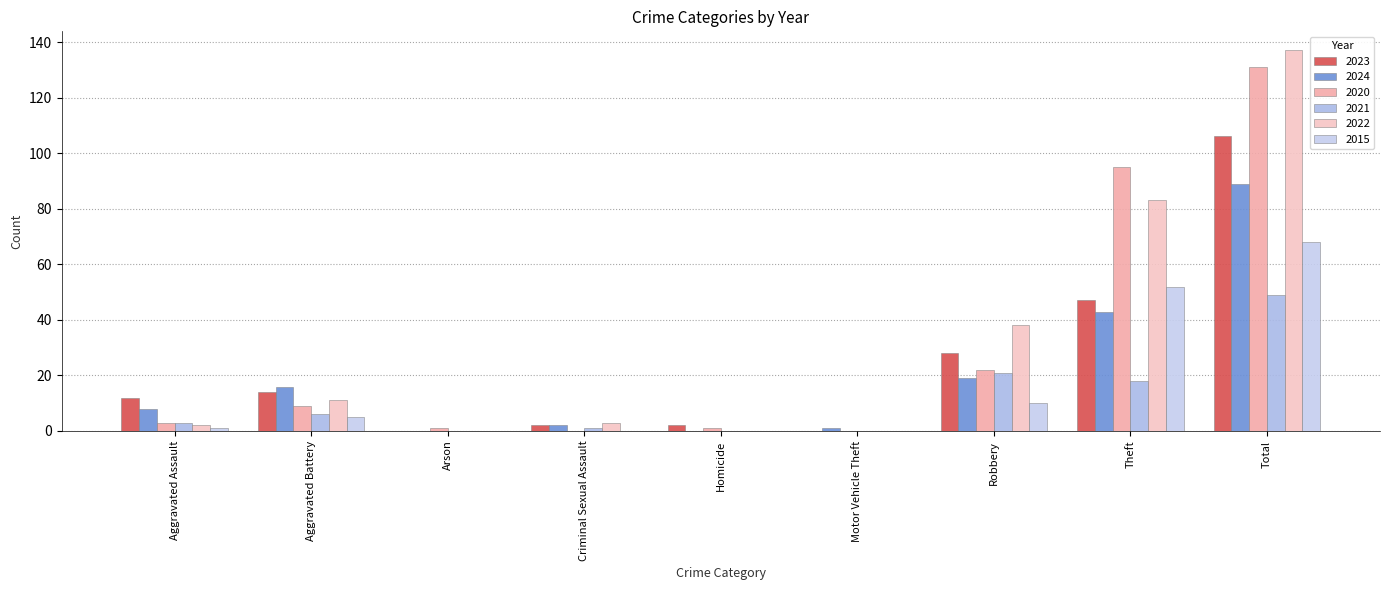

List the labels in order of 2021 value, smallest first.

Arson, Homicide, Motor Vehicle Theft, Criminal Sexual Assault, Aggravated Assault, Aggravated Battery, Theft, Robbery, Total